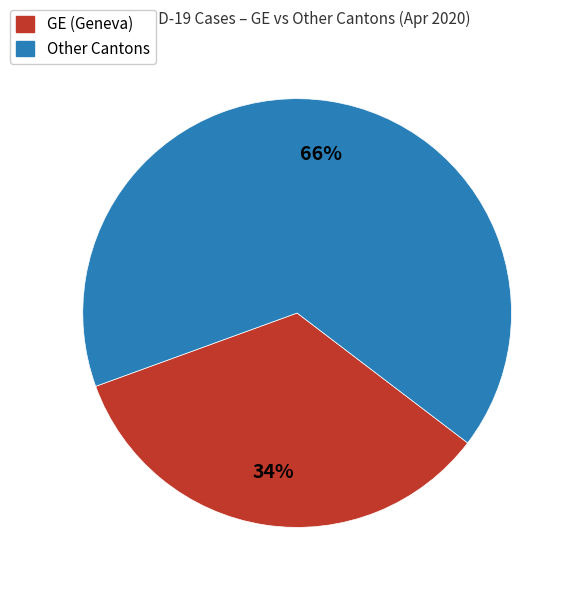

To the nearest percent, what is the difference between the GE (Geneva) and Other Cantons slice percentages?

32%